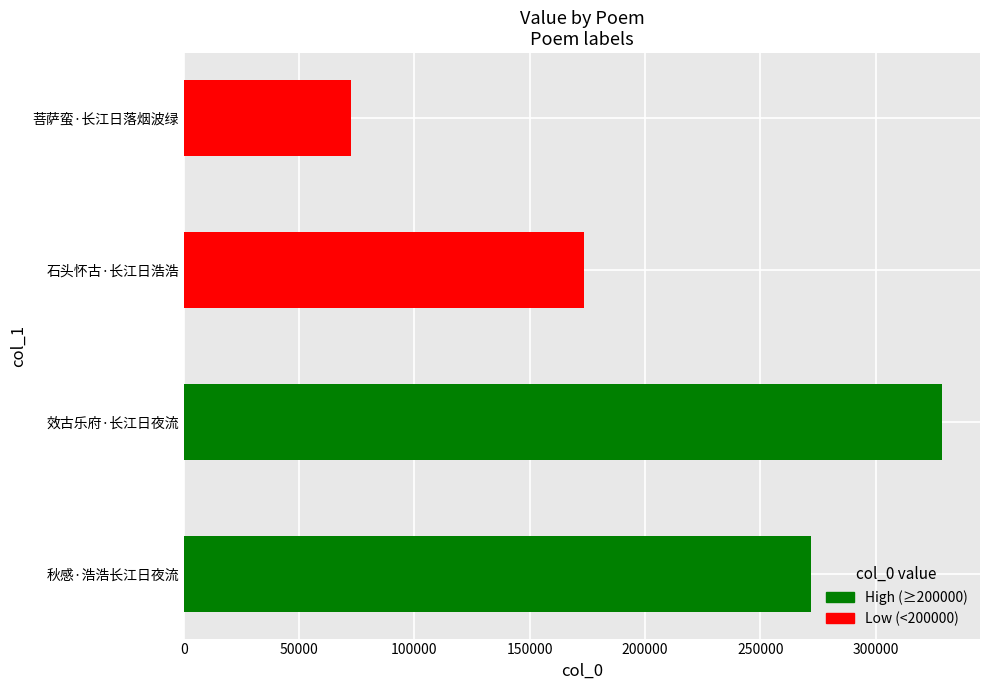

True or false: the data shows 48616 at 菩萨蛮·长江日落烟波绿.

False